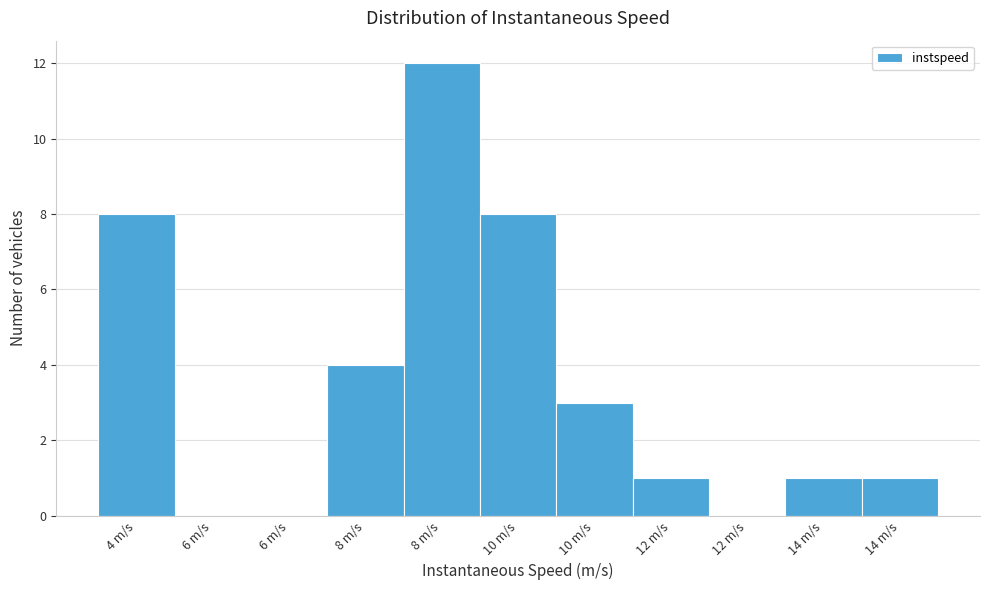

Are the bars horizontal?

No